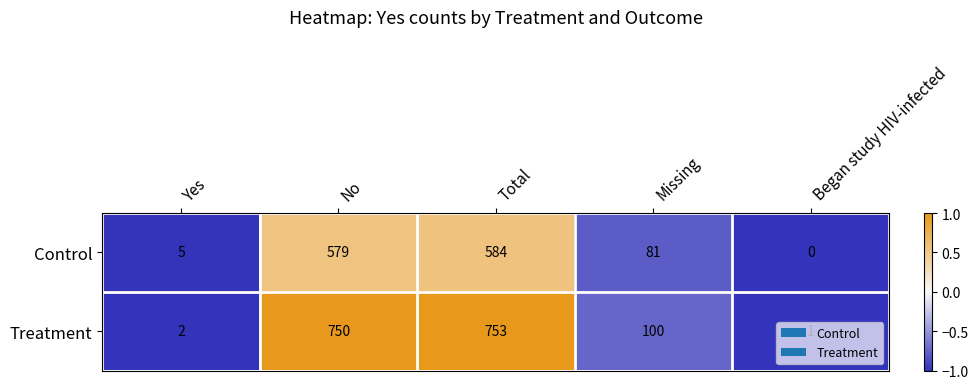

Which series has the widest spread of values?

Treatment